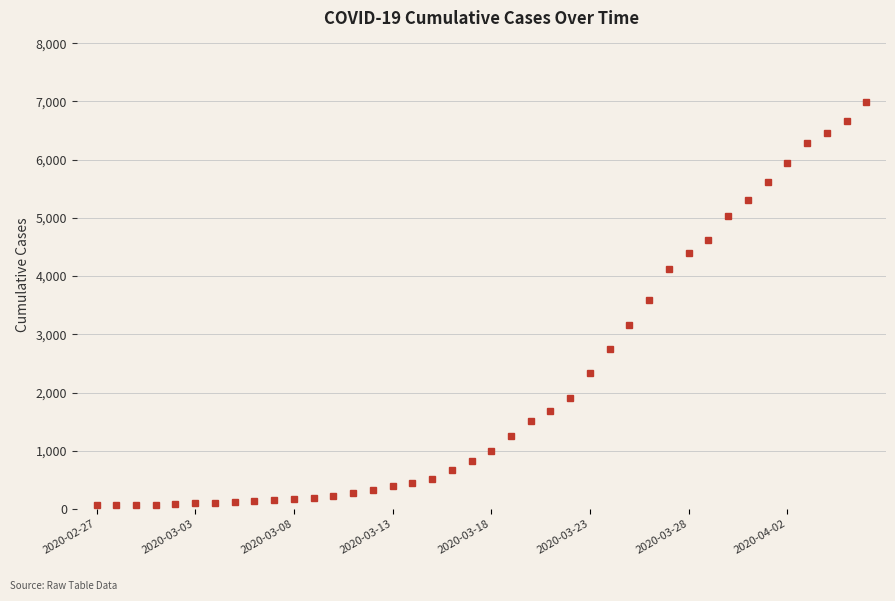

What is the difference between the maximum and minimum values?

6931